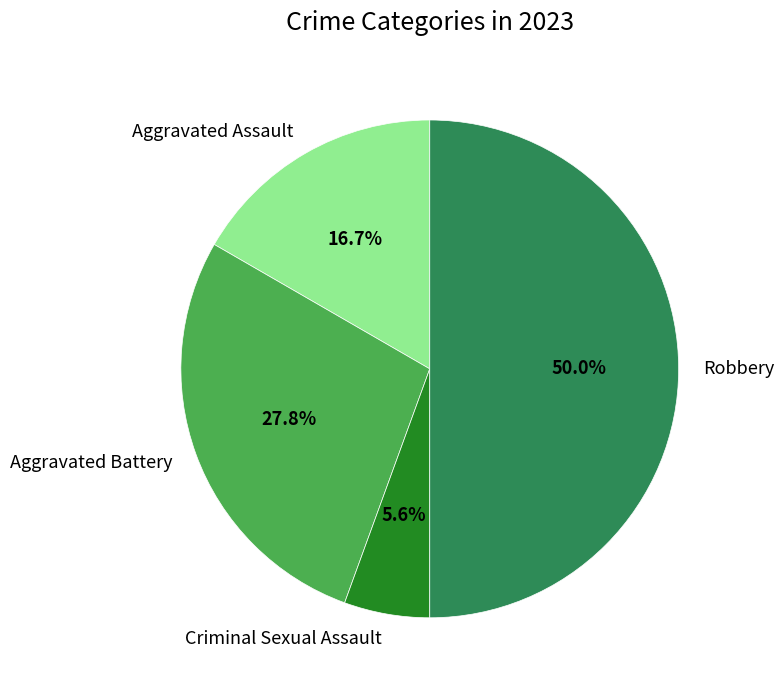

Does Aggravated Assault account for over 50% of the chart?

No